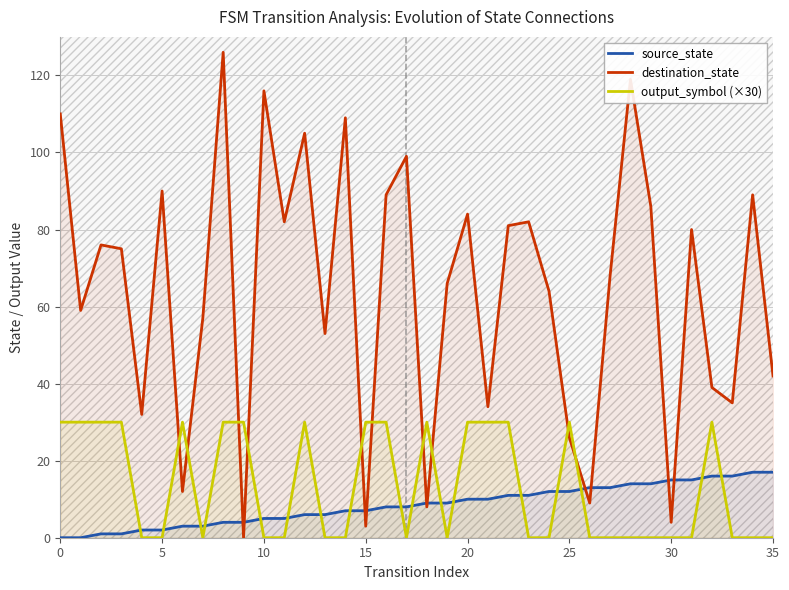

How many interior local peaks does the destination_state series have?

12